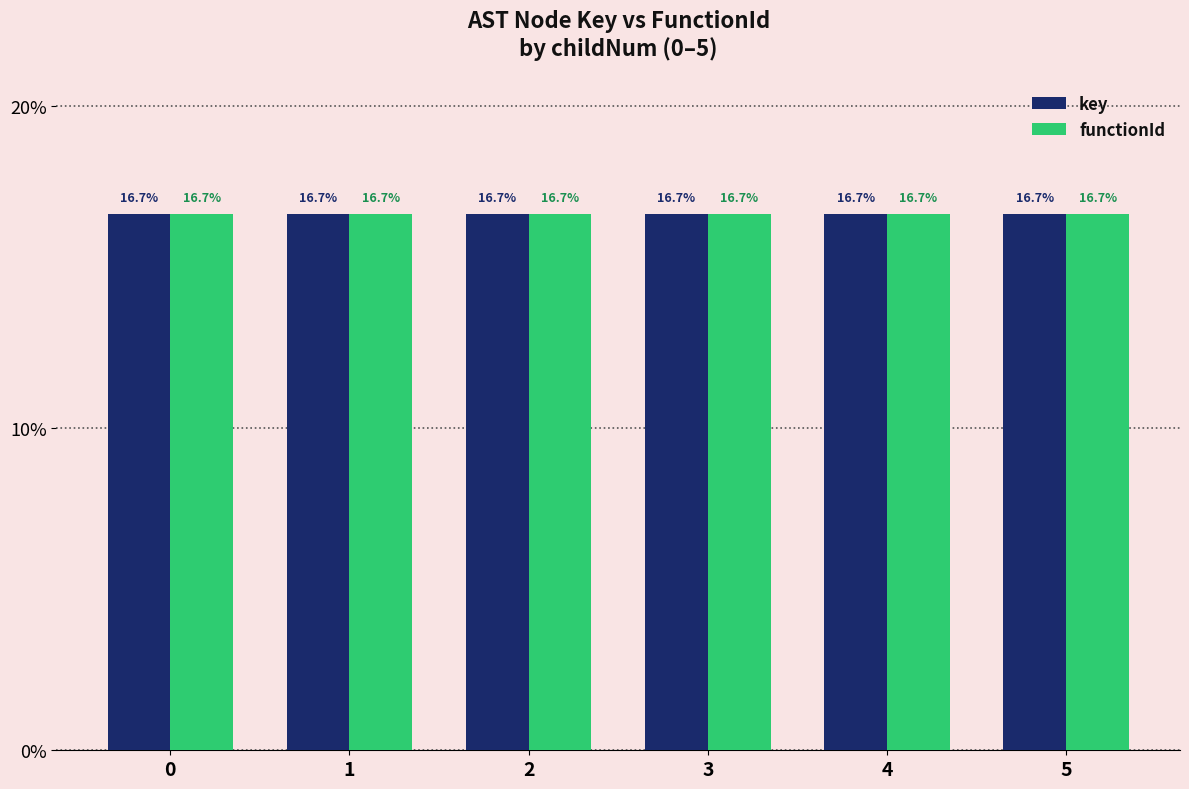

Reading left to right, transcribe all the data shown in this chart.

key: 0=16.7	1=16.7	2=16.7	3=16.7	4=16.7	5=16.7
functionId: 0=16.7	1=16.7	2=16.7	3=16.7	4=16.7	5=16.7